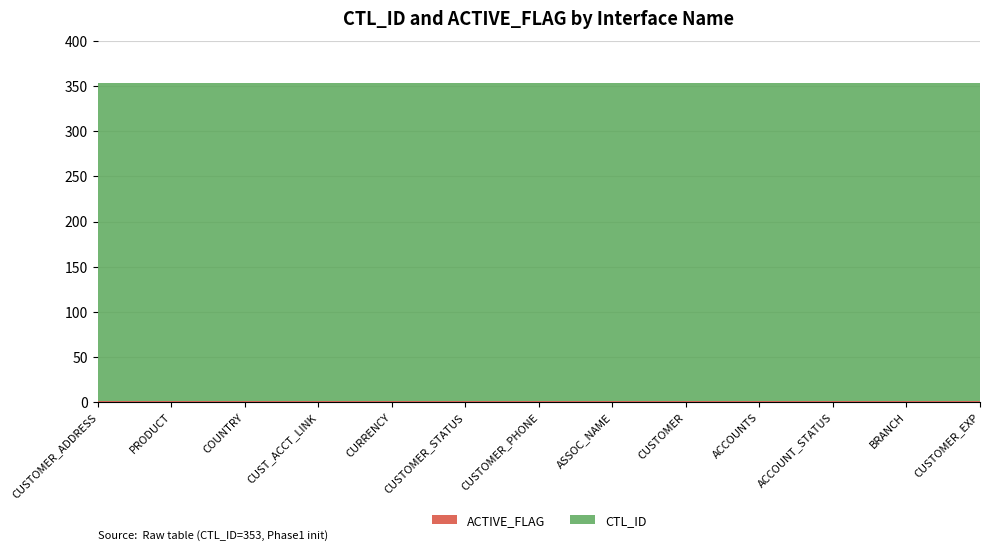

What is the lowest value of the ACTIVE_FLAG series?

1